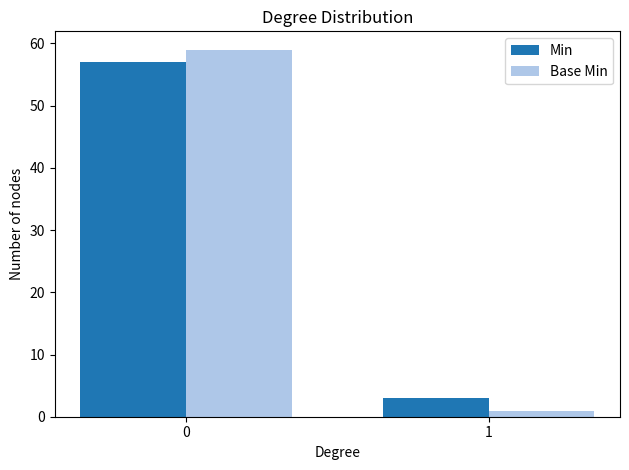

What is the average value of the Base Min series?

30